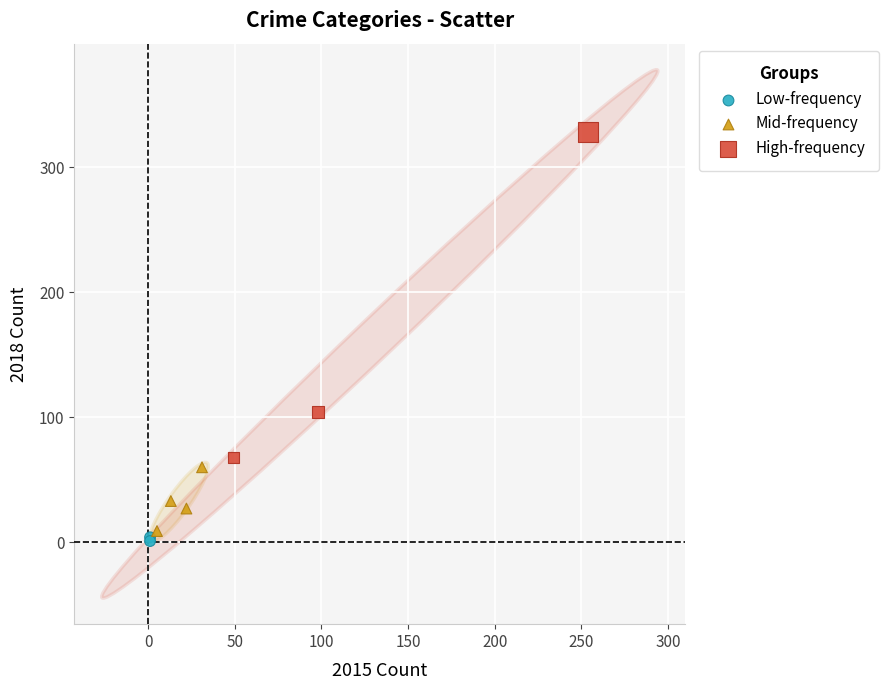

What are all the series names shown in the legend?

Low-frequency, Mid-frequency, High-frequency